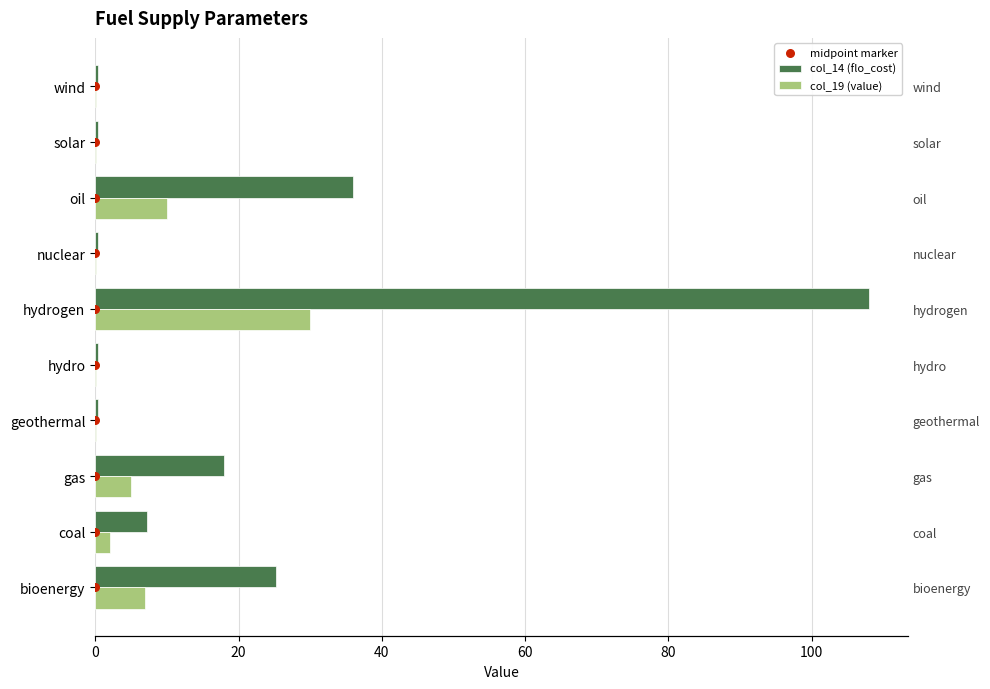

Which series contains the highest Y value?

col_14 (flo_cost)